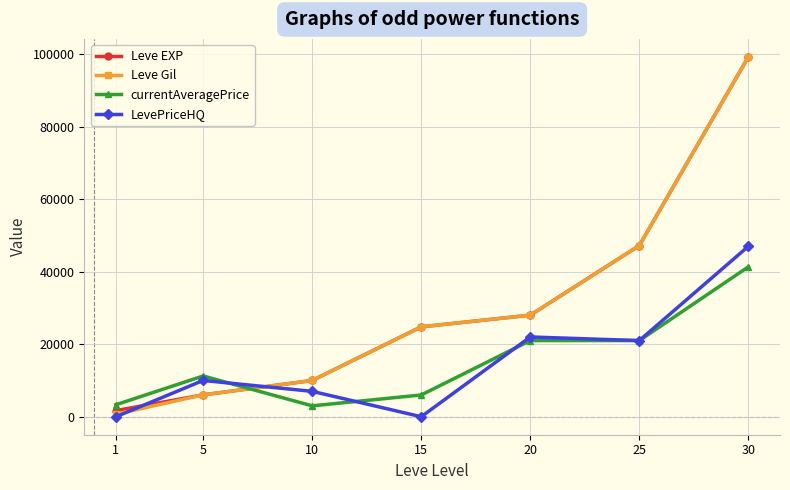

Between which two adjacent categories do currentAveragePrice and Leve EXP first intersect?

5 and 10